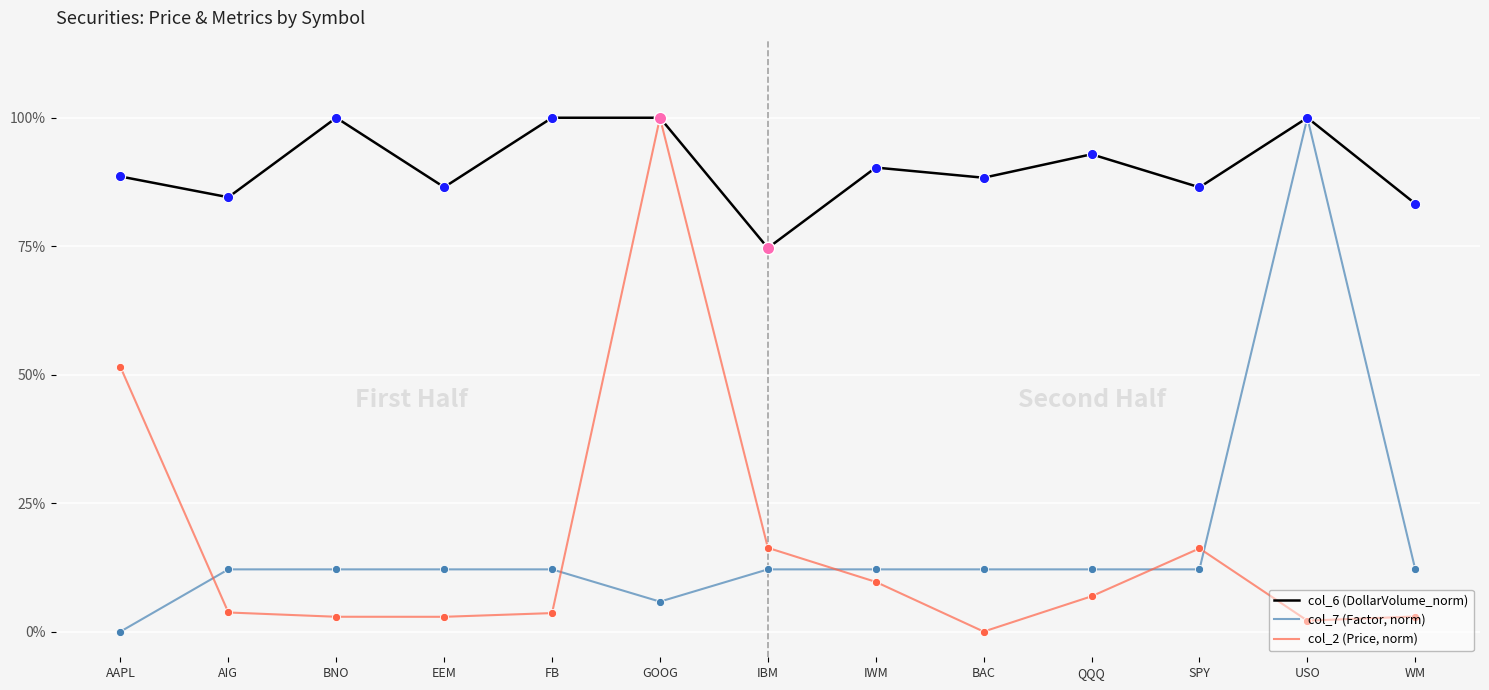

Is the value of col_6 (DollarVolume_norm) at FB greater than the value of col_2 (Price, norm) at BAC?

Yes